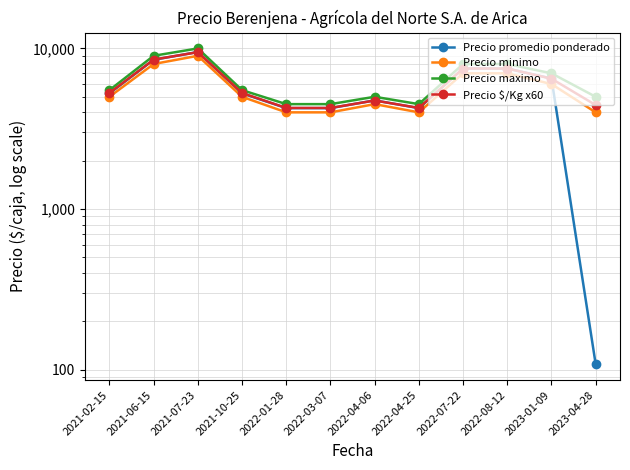

Does the chart have visible grid lines?

Yes